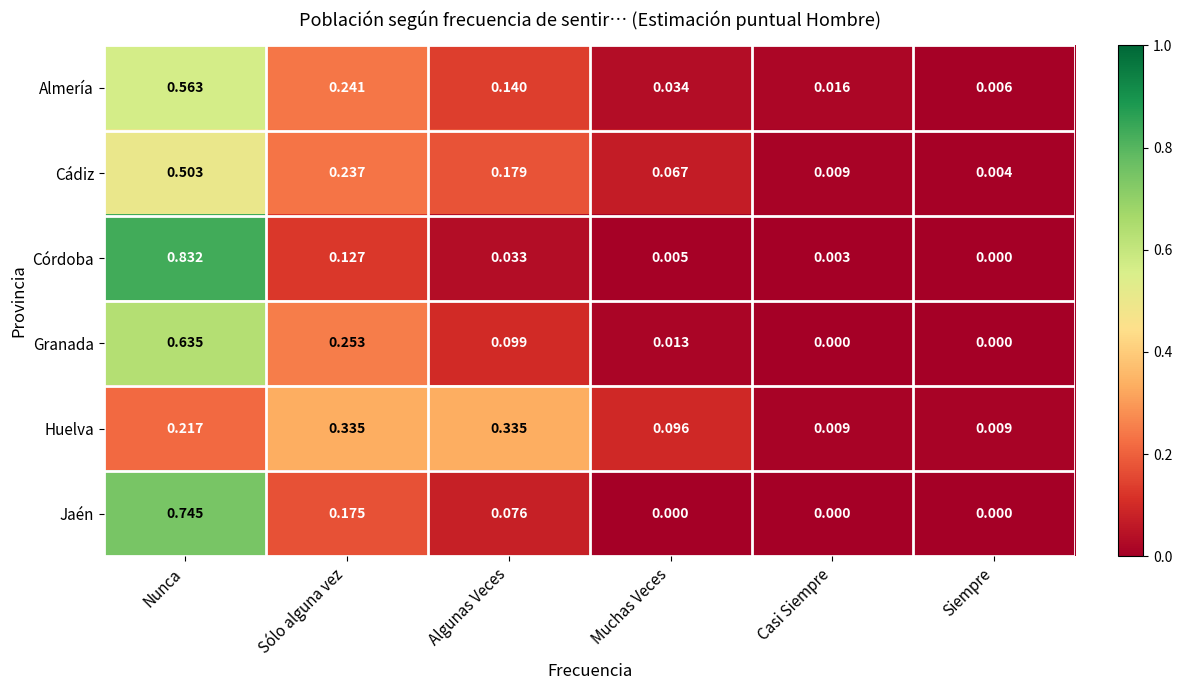

Rank the series at Nunca from lowest to highest value.

Huelva, Cádiz, Almería, Granada, Jaén, Córdoba